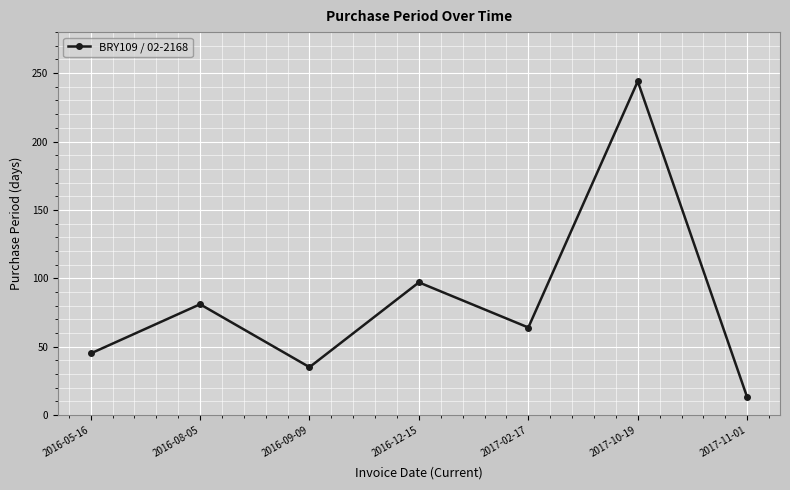

What position from the right is 2016-08-05?

6